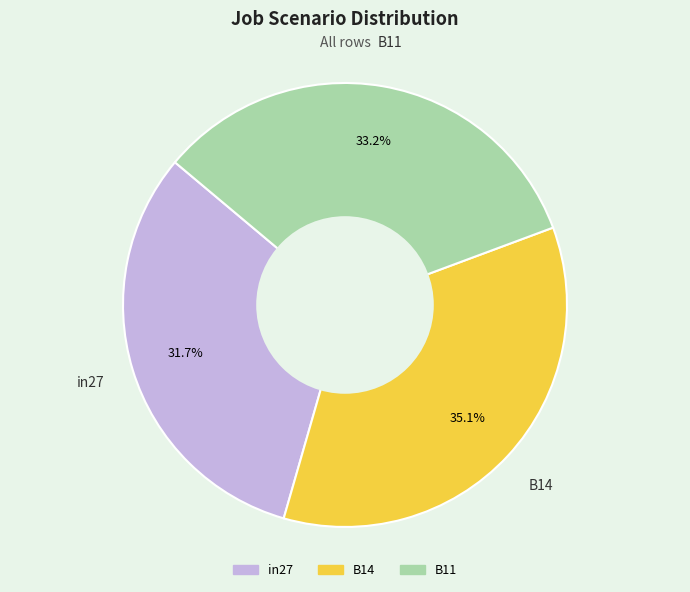

What percentage is the in27 slice, to the nearest percent?

32%